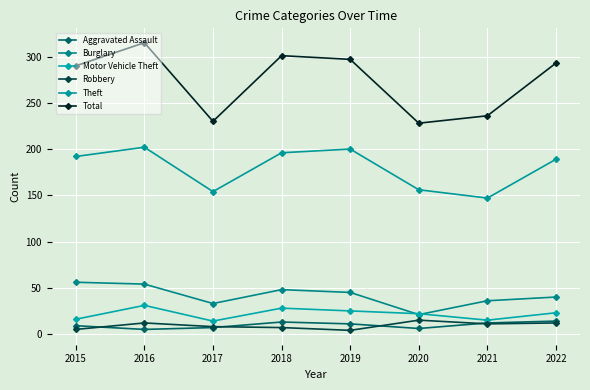

Is this an area chart (filled region under the line)?

No